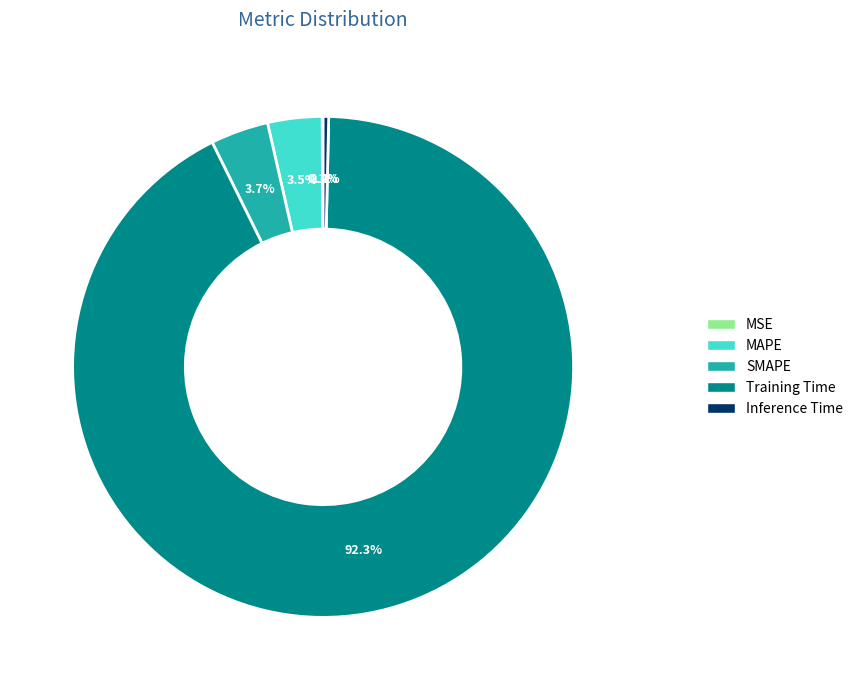

Which slice is the largest?

Training Time